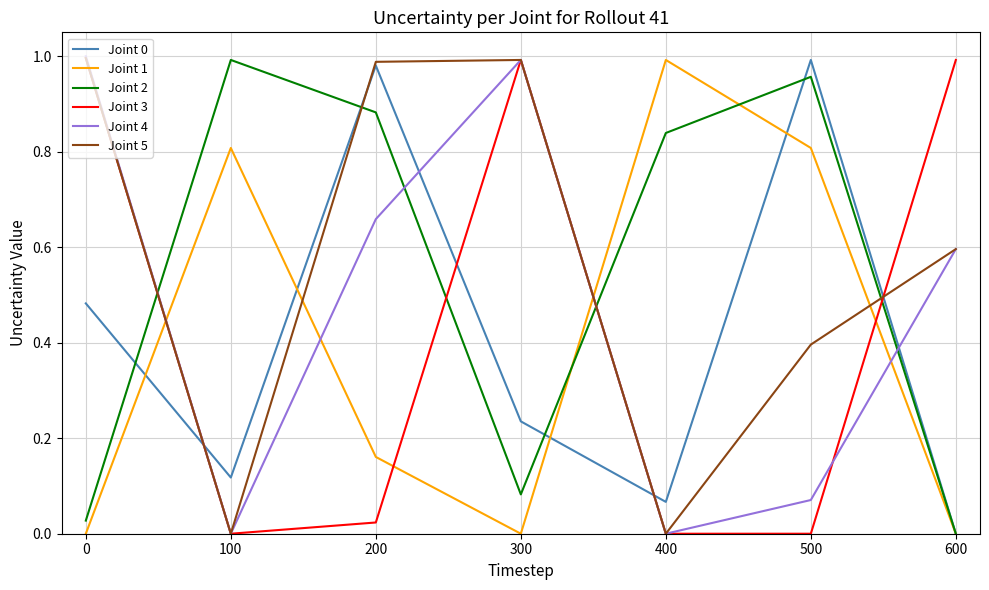

Does the chart have visible grid lines?

Yes